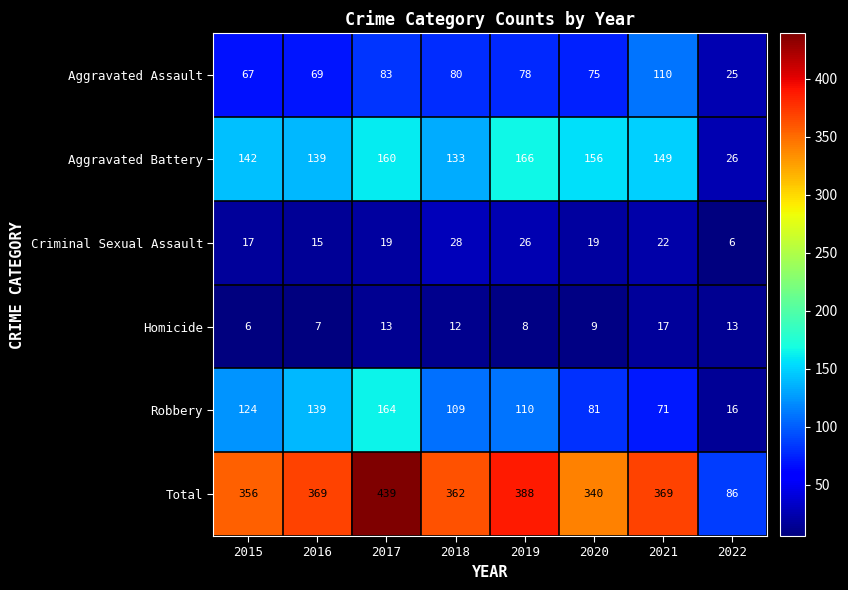

Is the value of Aggravated Assault at 2022 greater than the value of Aggravated Battery at 2022?

No